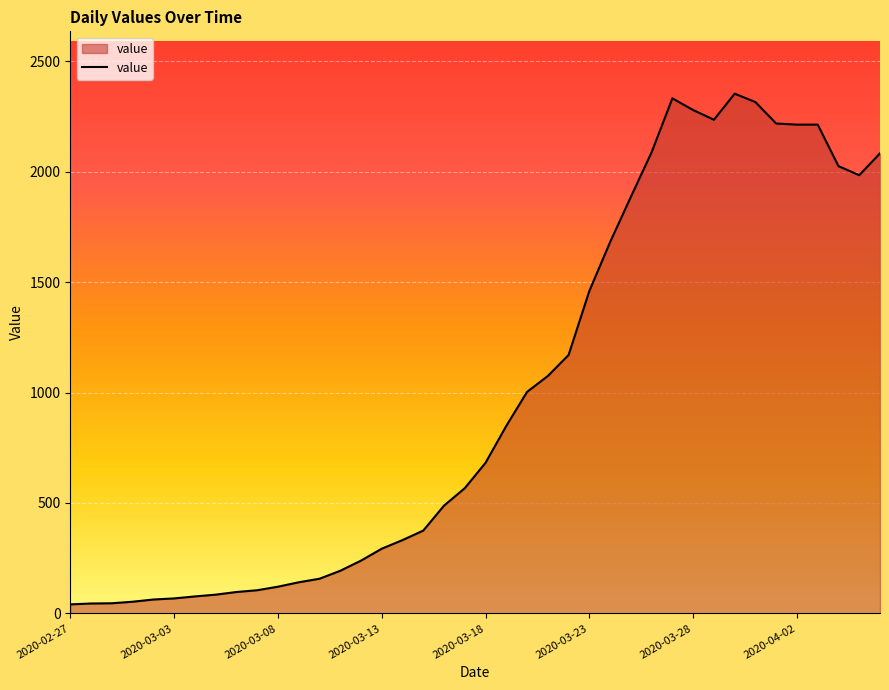

What is the greatest value displayed?

2353